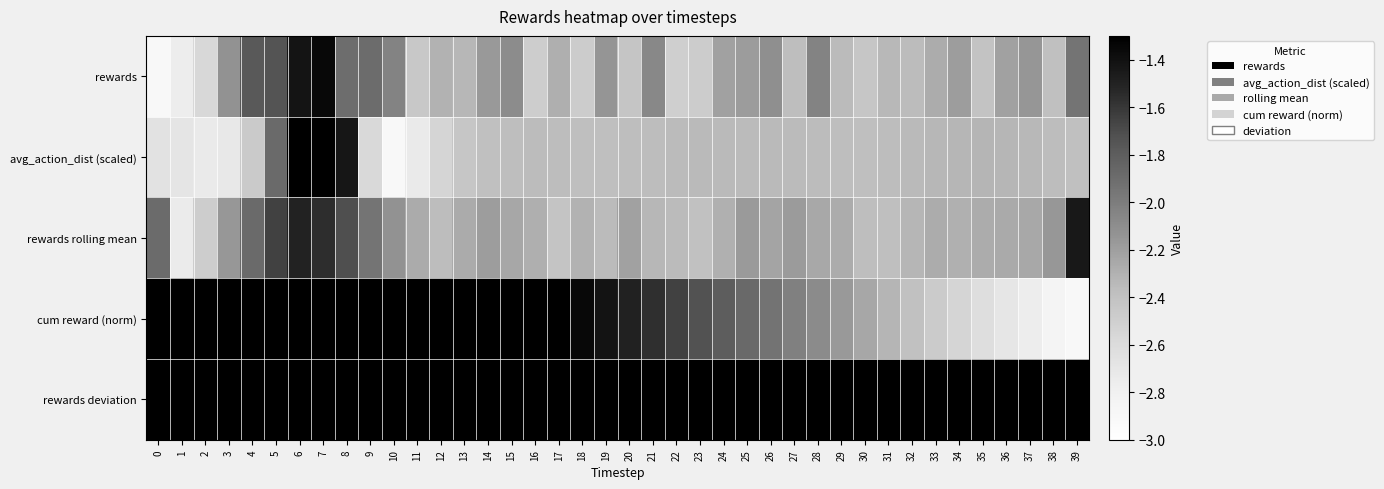

At 4, list the series in order from largest to smallest.

rewards deviation, cum reward (norm), rewards, rewards rolling mean, avg_action_dist (scaled)